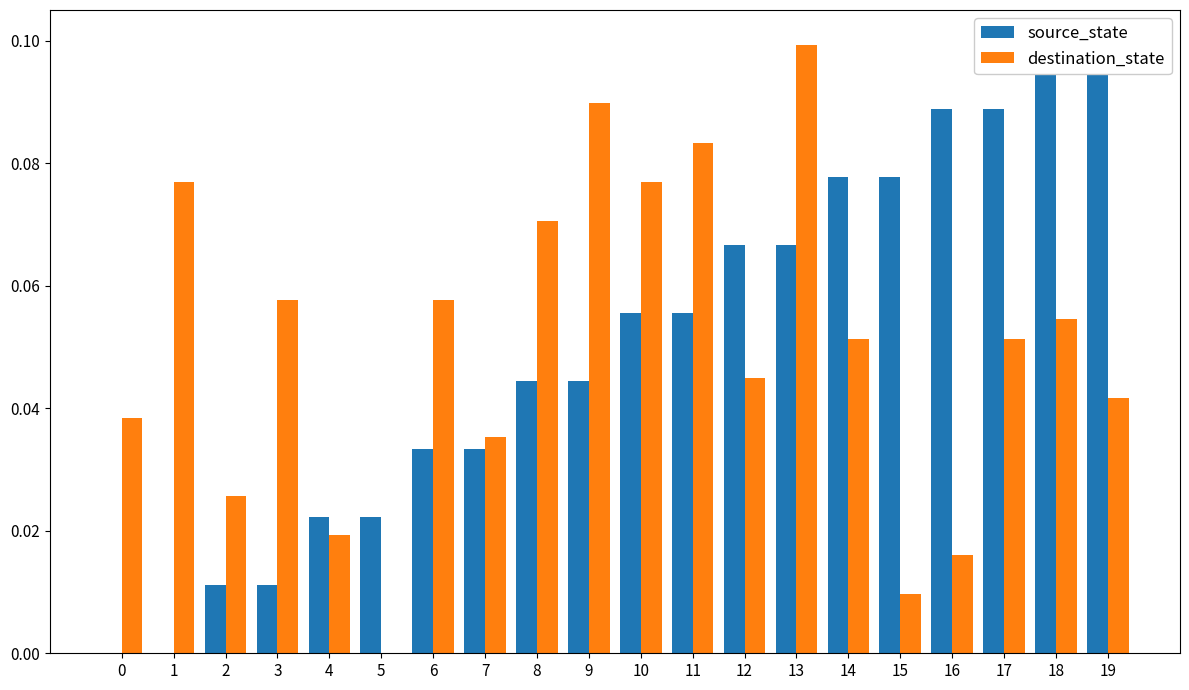

What is the difference between the second highest and second lowest values in the destination_state series?

0.1